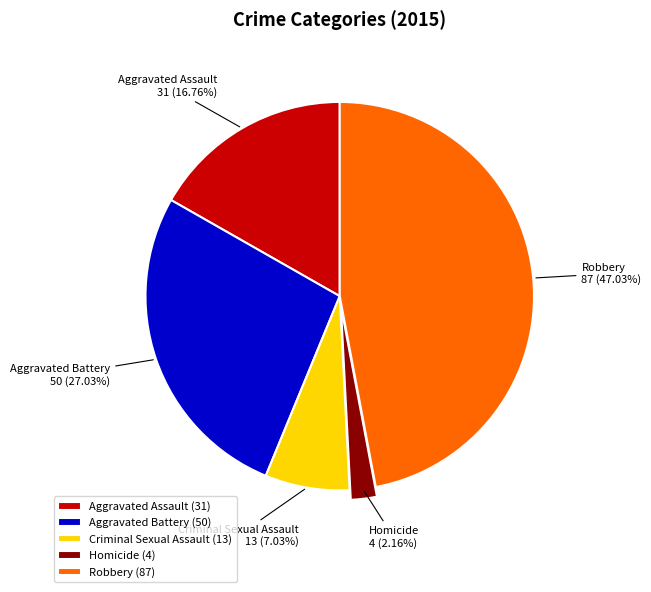

Does Aggravated Battery account for over 50% of the chart?

No